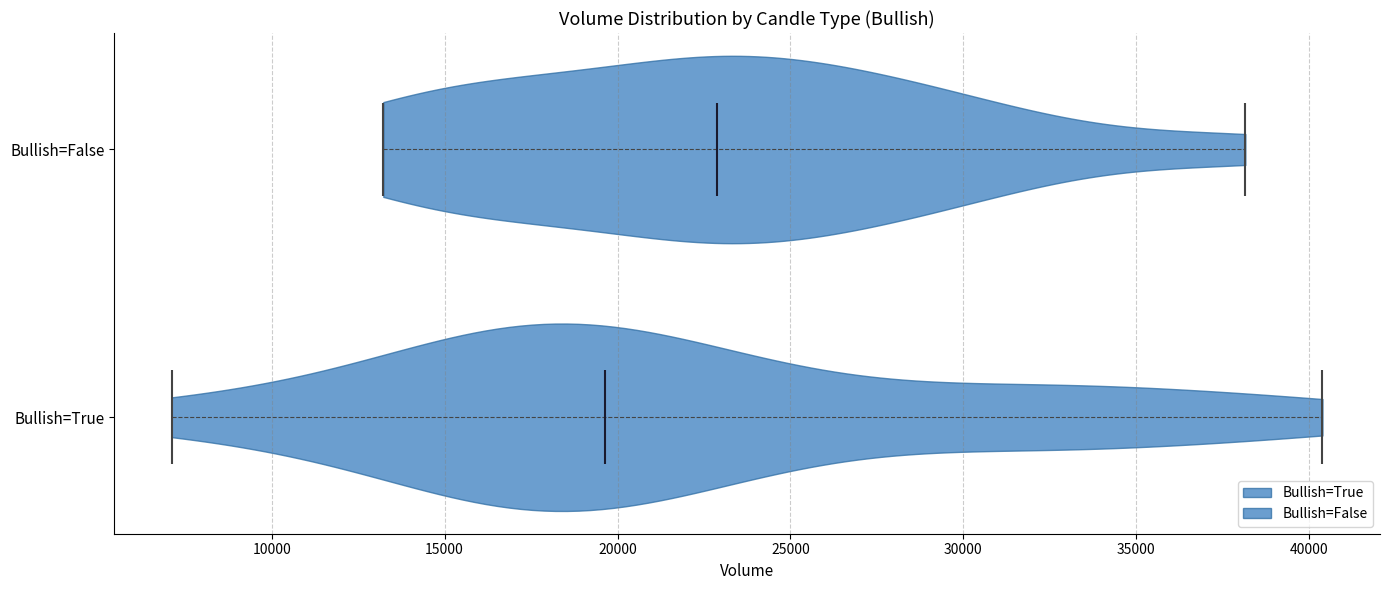

Reading bottom to top, read every violin against the x-axis: where its median line is, and the lowest and highest points it reaches. The values are not printed on the chart, so give them approximately, as read against the axis.

Bullish=True: median line 19500, lowest point 7000, highest point 40500
Bullish=False: median line 23000, lowest point 13000, highest point 38000